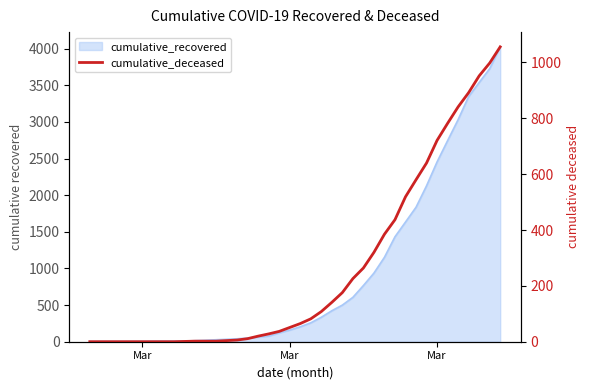

How many categories are shown in the chart?

40